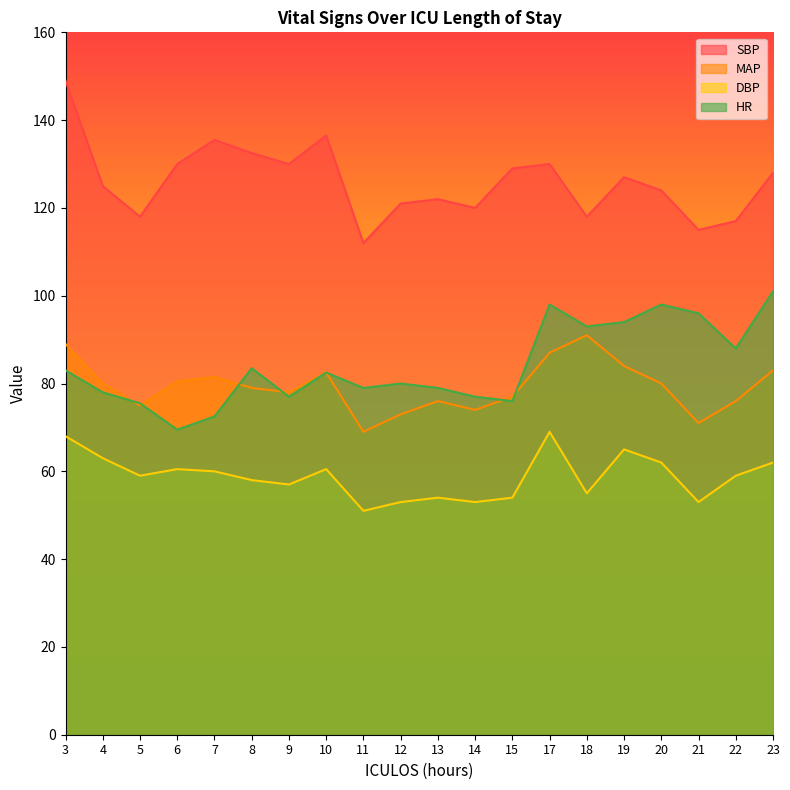

True or false: HR has more than 2 interior local peaks.

True